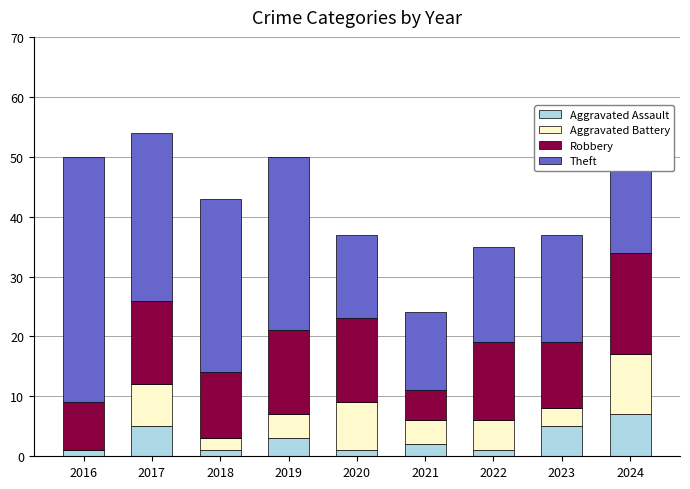

What is the total value across all series at 2019?

50